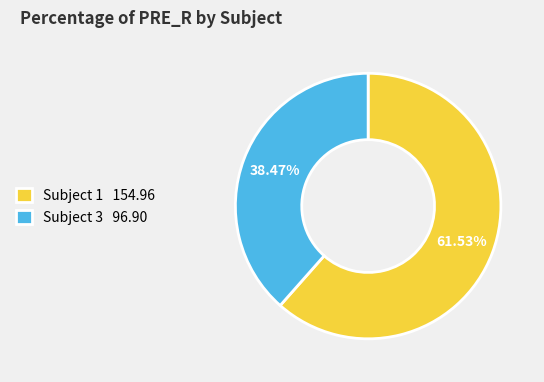

Between Subject 1 154.96 and Subject 3 96.90, which is larger?

Subject 1 154.96